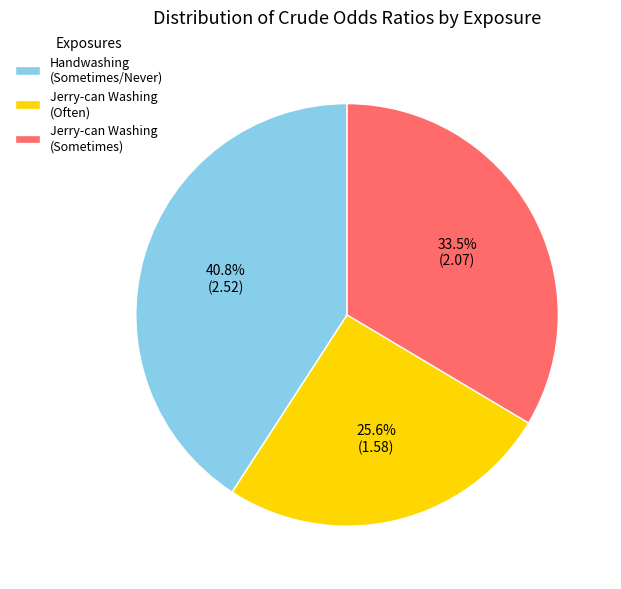

Is Handwashing (Sometimes/Never) the majority of the pie?

No